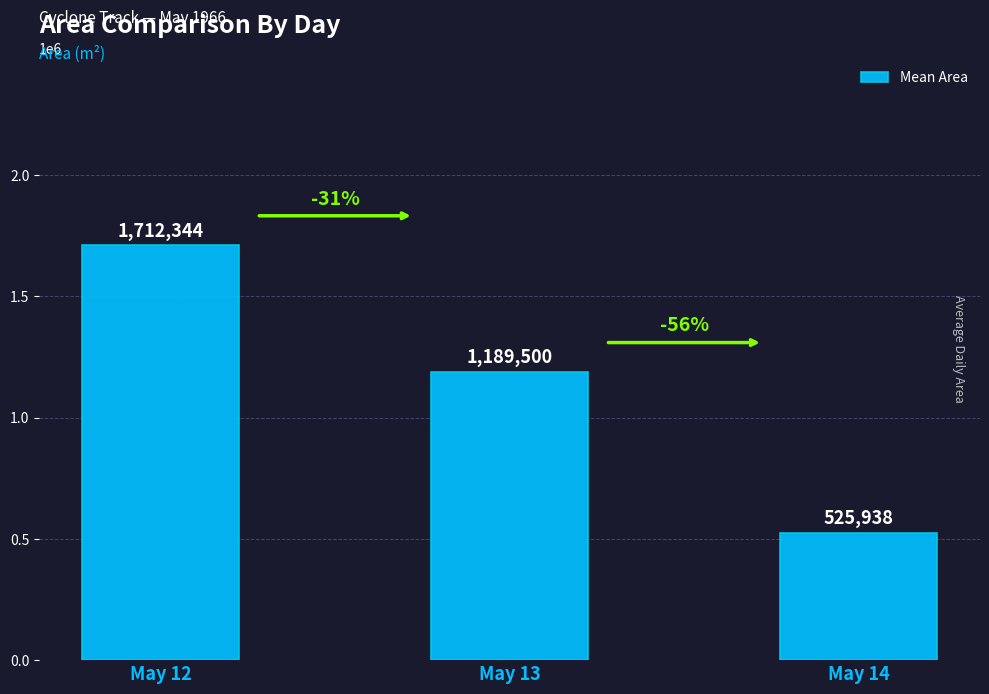

Which category has the highest value across all series?

May 12